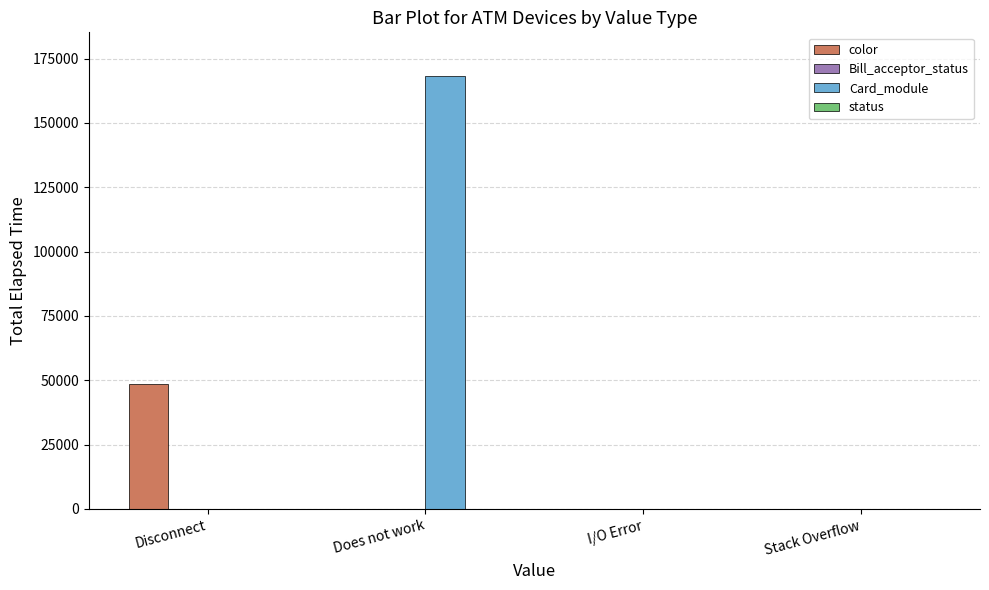

At which category is the sum across all series the highest?

Does not work